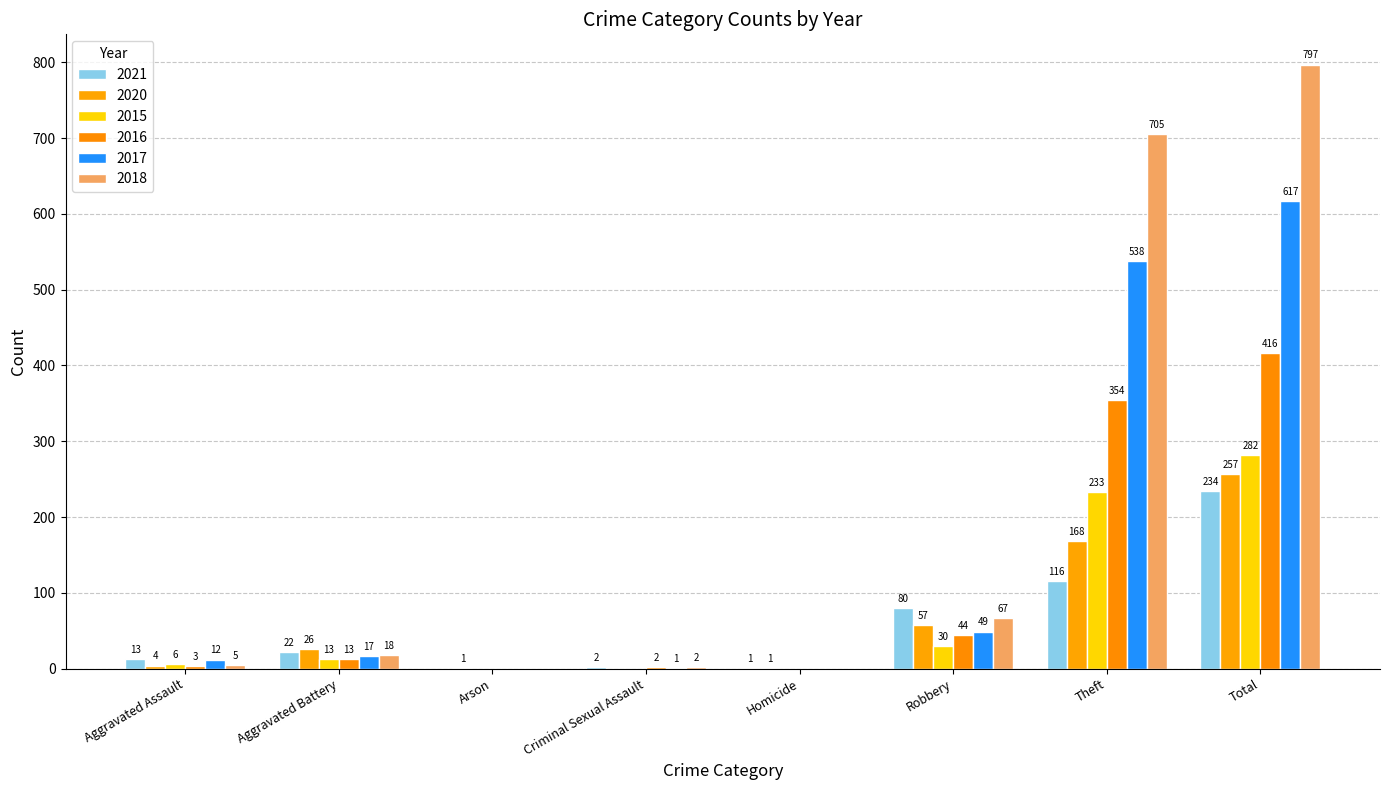

What are all the series names shown in the legend?

2021, 2020, 2015, 2016, 2017, 2018